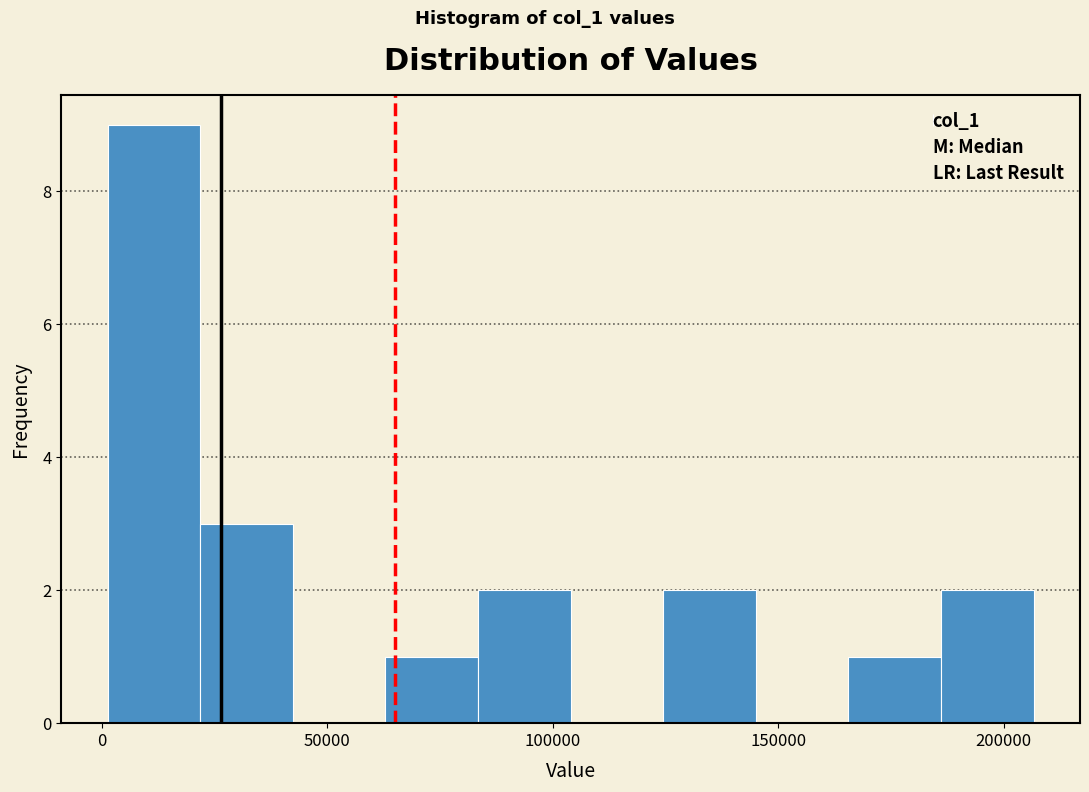

Reading left to right, transcribe this chart: for each bar, give the range it covers on the x-axis and its height. Neither the bar edges nor the heights are printed on the chart, so give them approximately, as read against the axes.

0 to 20000: 9
20000 to 40000: 3
40000 to 65000: 0
65000 to 85000: 1
85000 to 105000: 2
105000 to 125000: 0
125000 to 145000: 2
145000 to 165000: 0
165000 to 185000: 1
185000 to 205000: 2